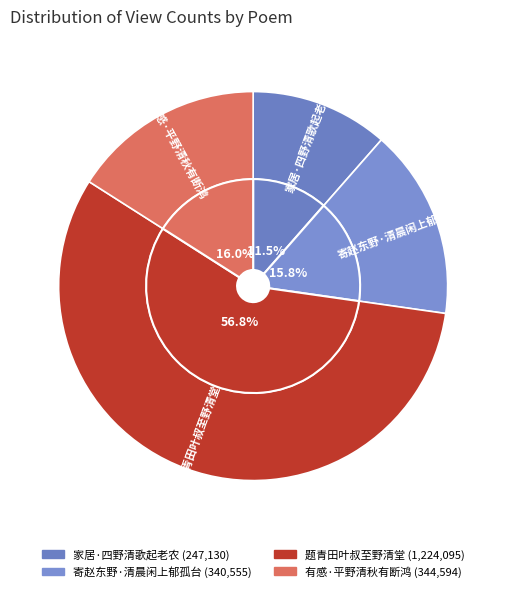

Which category has the biggest portion of the pie?

题青田叶叔至野清堂